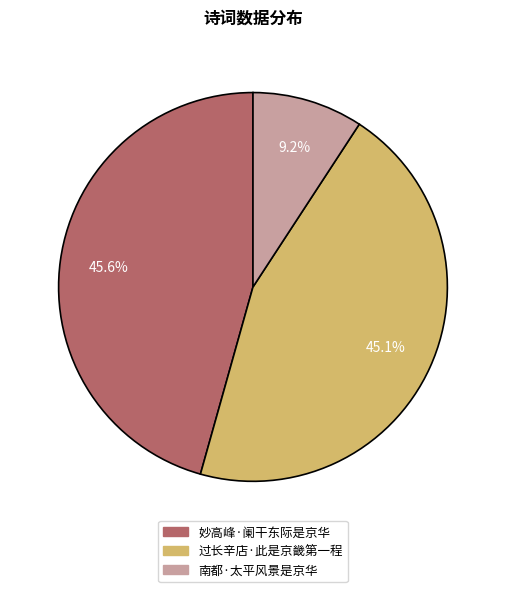

Does 过长辛店·此是京畿第一程 account for over 50% of the chart?

No